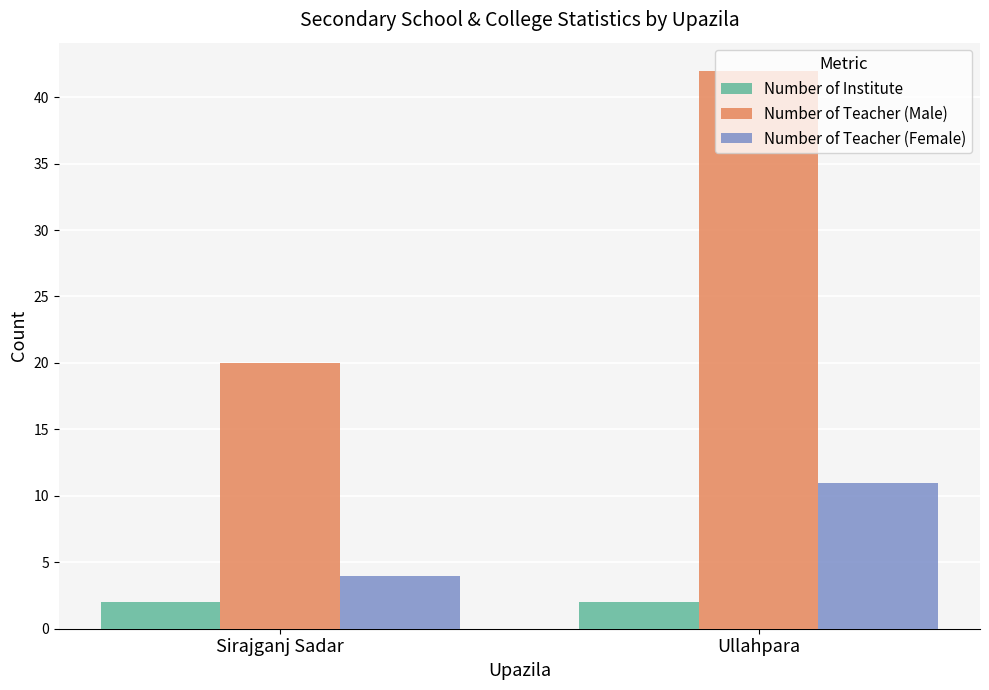

True or false: Number of Teacher (Female) has a value of 5 at Ullahpara.

False